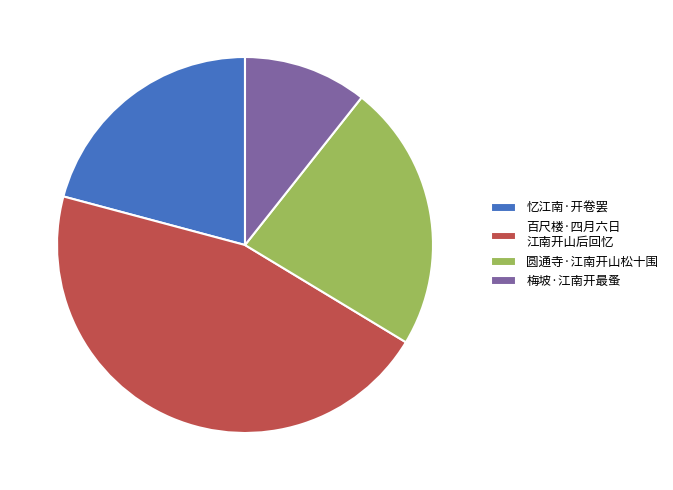

What is the largest slice in the pie chart?

百尺楼·四月六日 江南开山后回忆